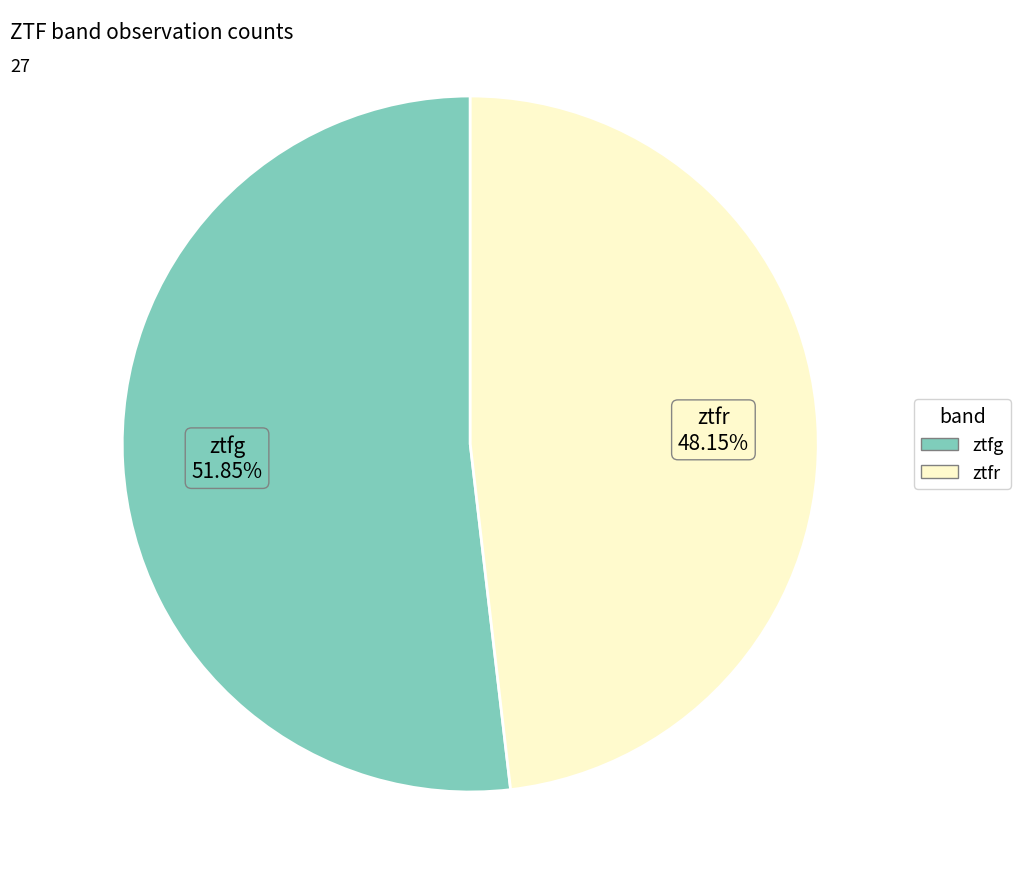

How many slices are in this pie chart?

2